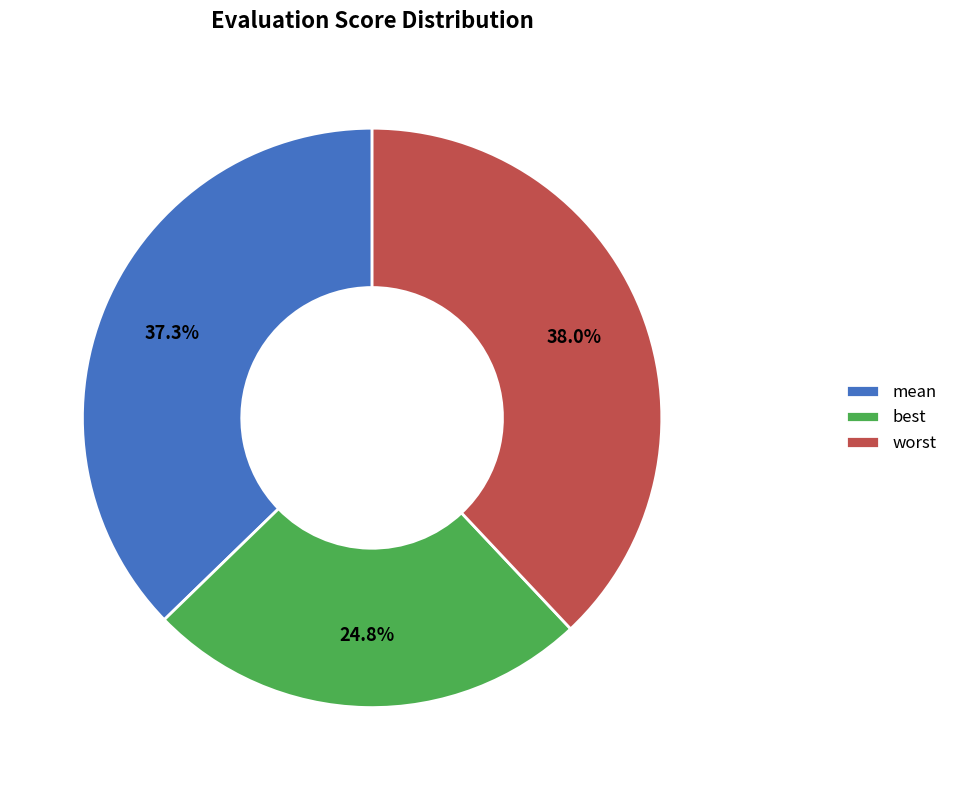

Does mean account for over 50% of the chart?

No